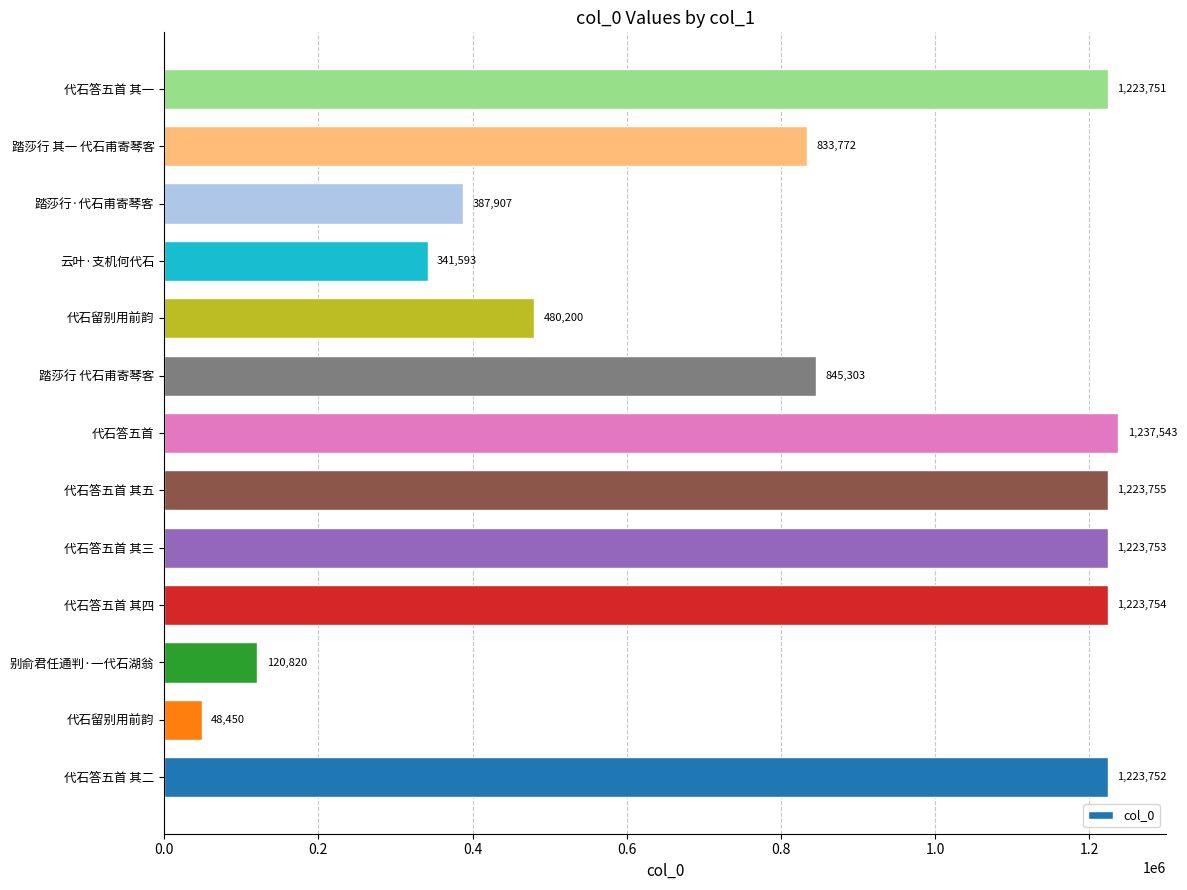

Does the chart contain stacked bars?

No